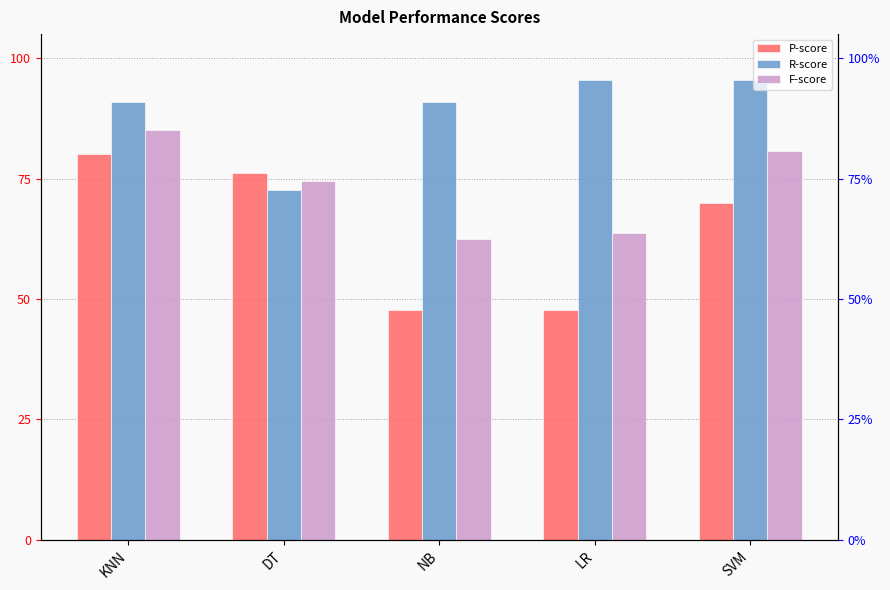

The value of P-score at KNN is 0.8. True or false?

True